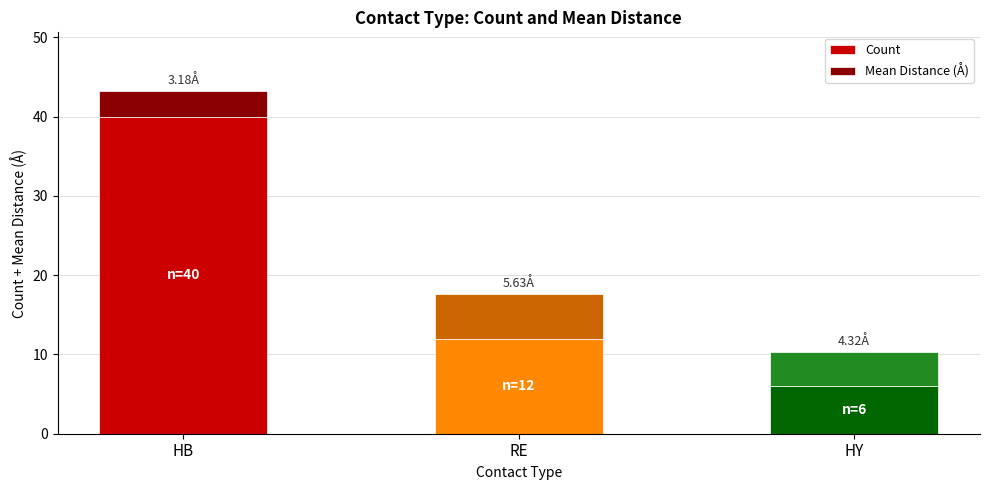

At which label does Count reach its minimum?

HY